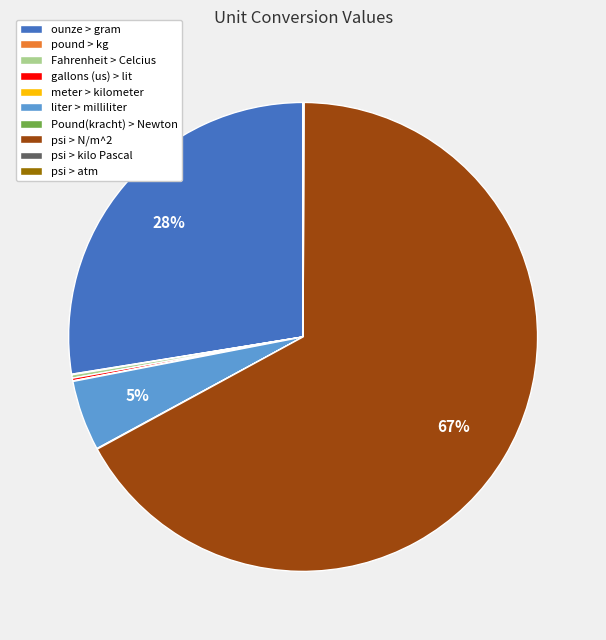

Is psi > N/m^2 the majority of the pie?

Yes